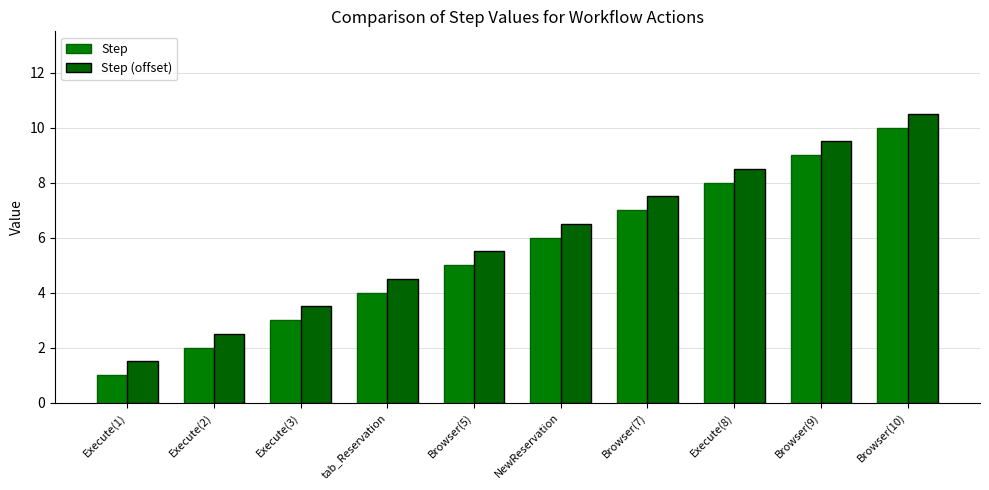

The value of Step at tab_Reservation is 1.3. True or false?

False